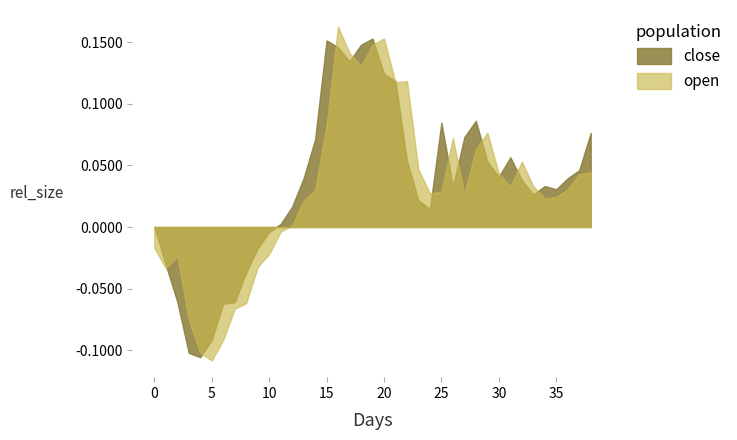

Rank the series at 15 from lowest to highest value.

open, close